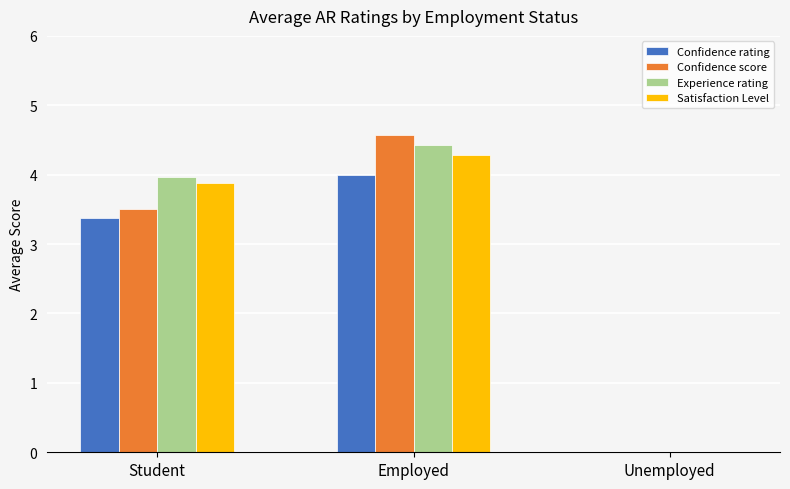

Between Student and Unemployed, which series saw the biggest shift?

Experience rating